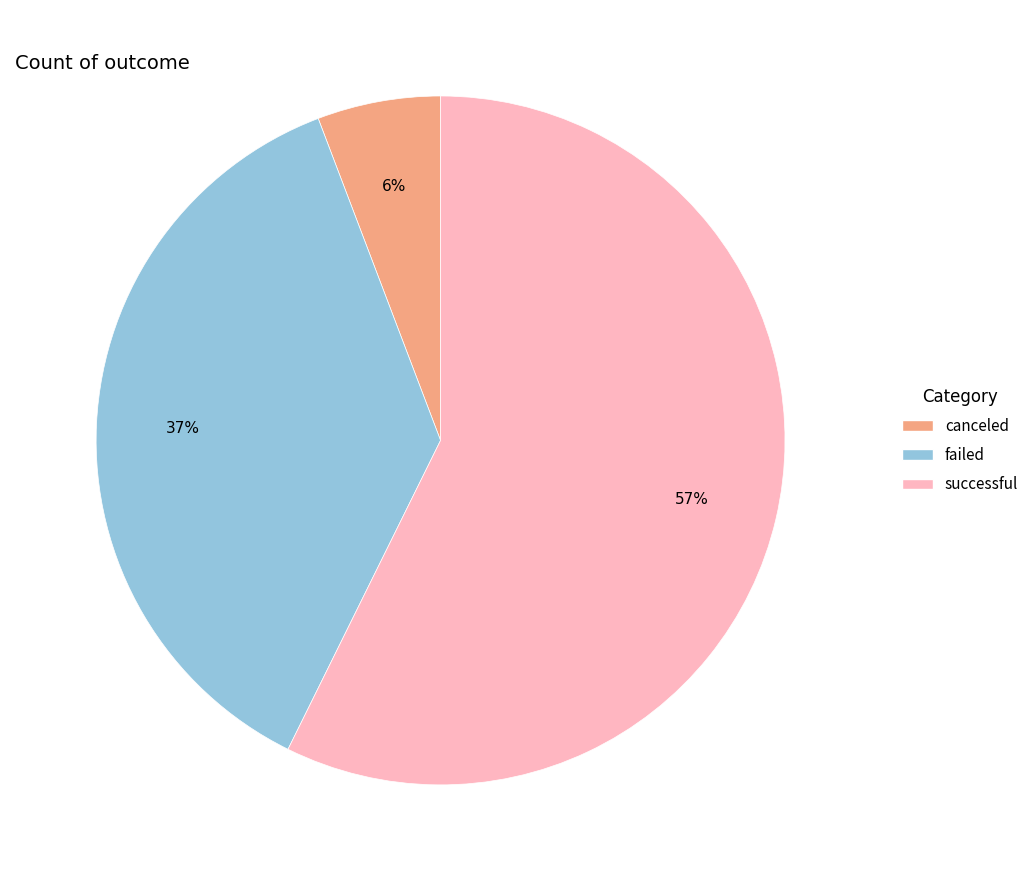

To the nearest percent, what portion does successful represent?

57%